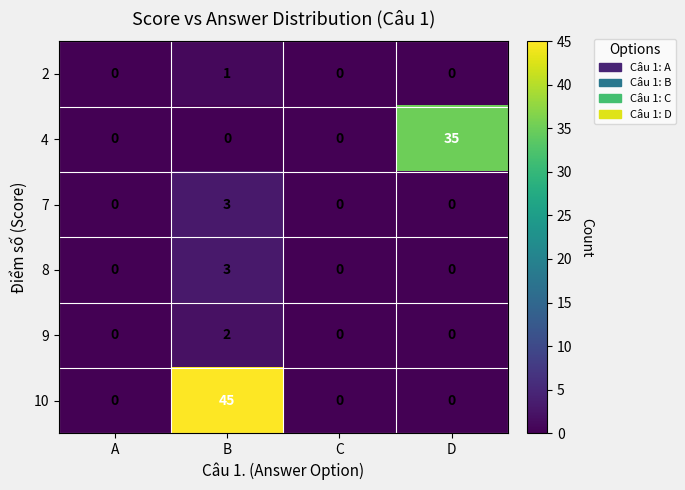

Is the value of 8 at C greater than the value of 4 at D?

No